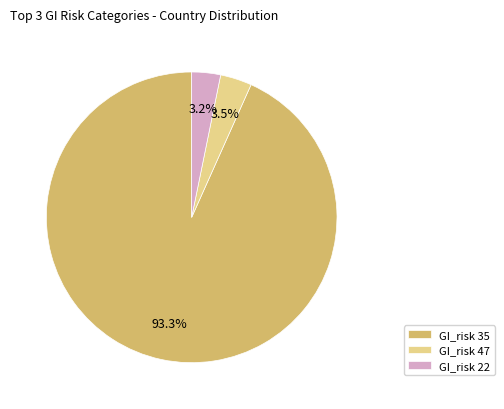

Approximately how many times larger is the value at GI_risk 35 compared to GI_risk 47?

26.7